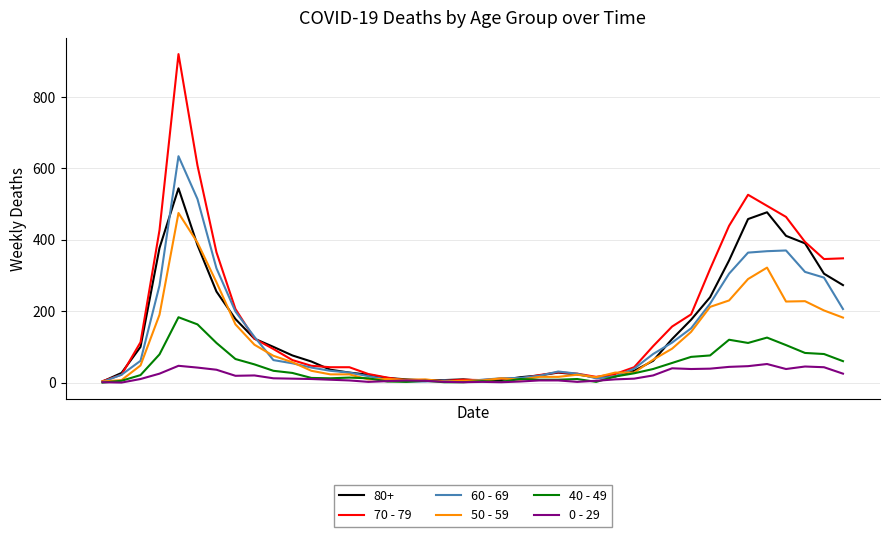

True or false: 70 - 79 has more than 0 interior local peaks.

True